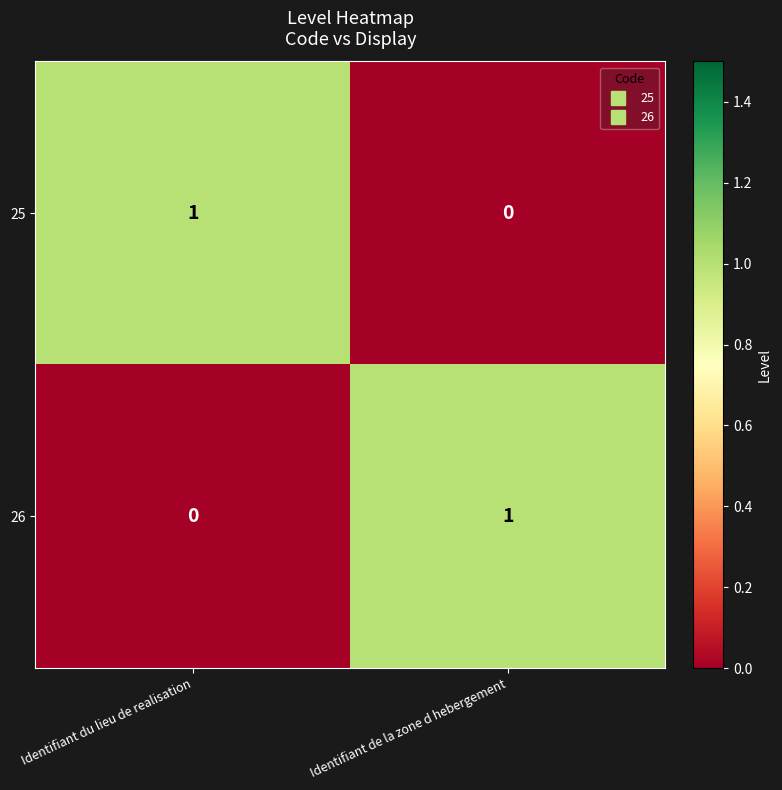

Reading left to right, what are all the values shown in this chart?

25: 1	0
26: 0	1